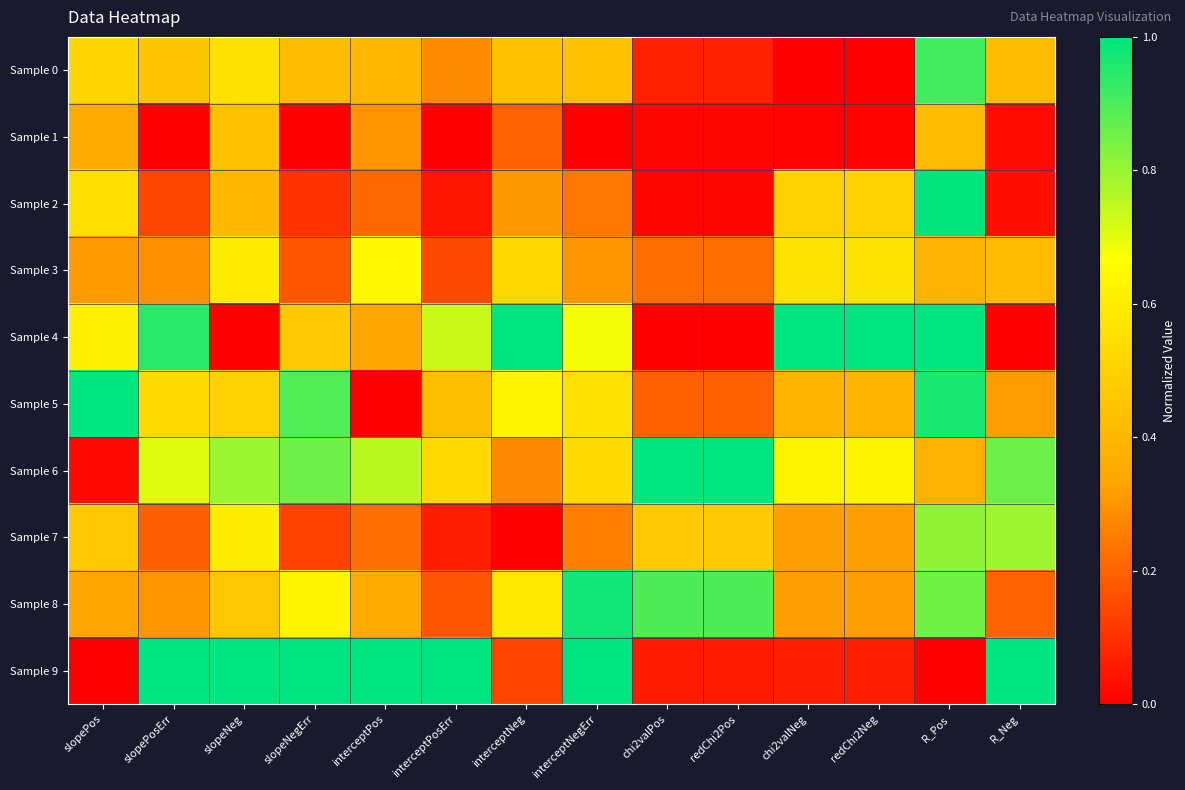

How many data points does each series have?

14